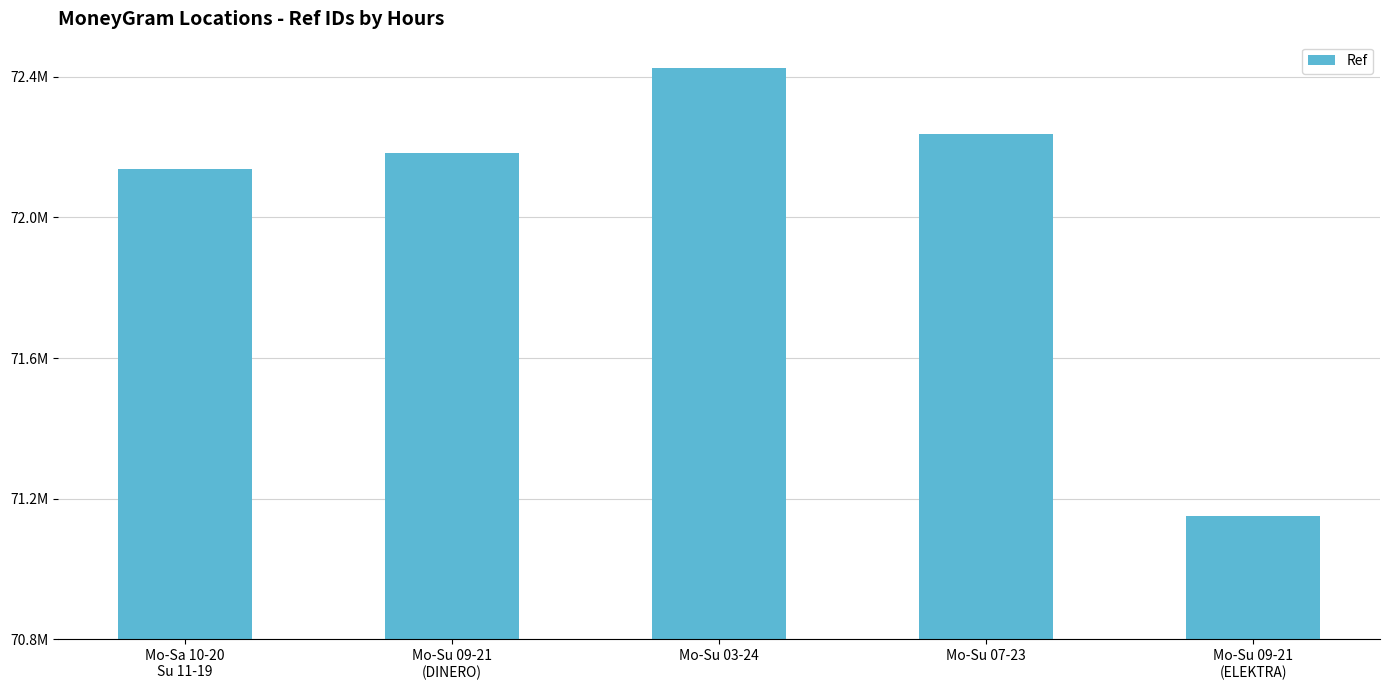

What is the ratio of the value at Mo-Su 09-21
(ELEKTRA) to the value at Mo-Su 09-21
(DINERO)?

1.0